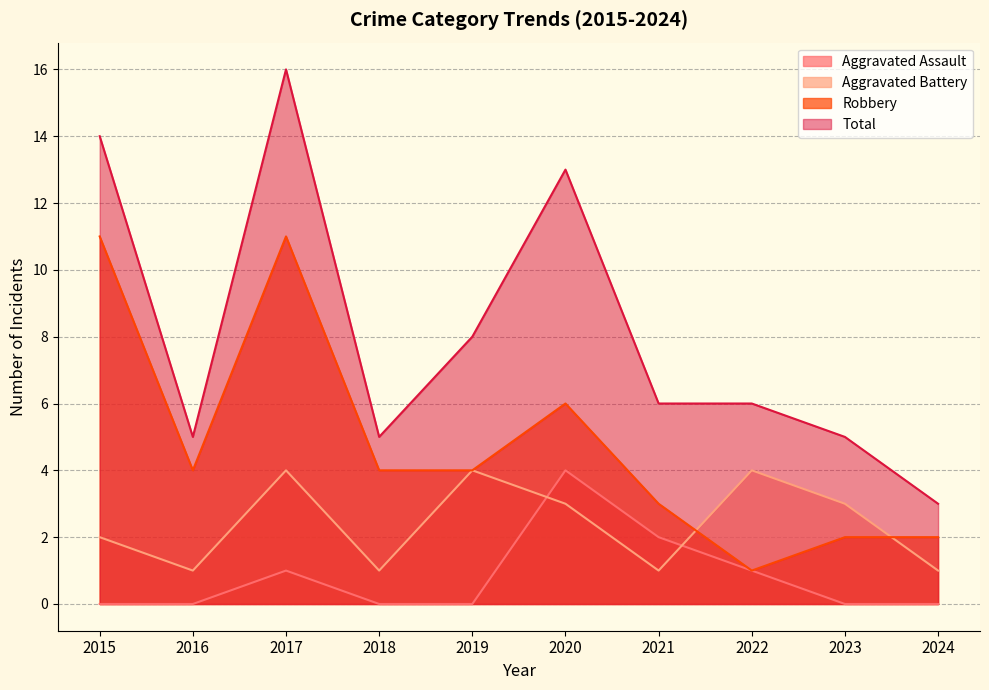

Does the chart display data point markers on the line(s)?

No